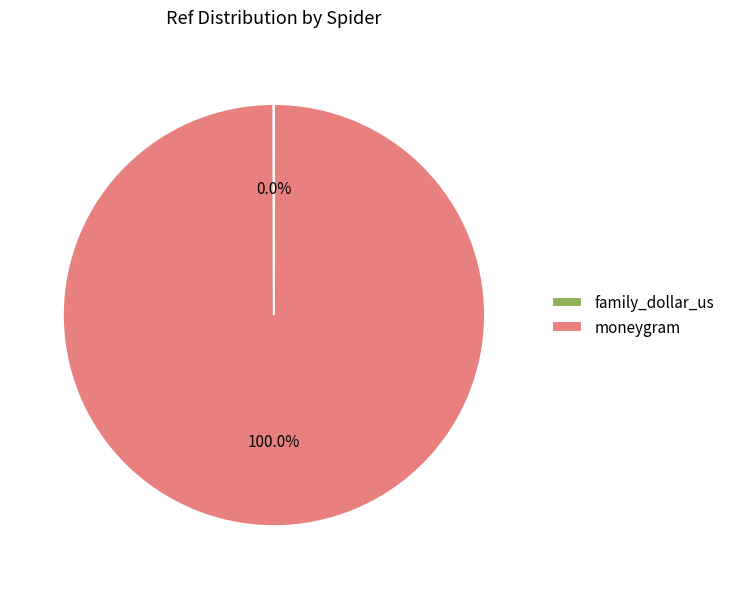

Which slice is the largest?

moneygram